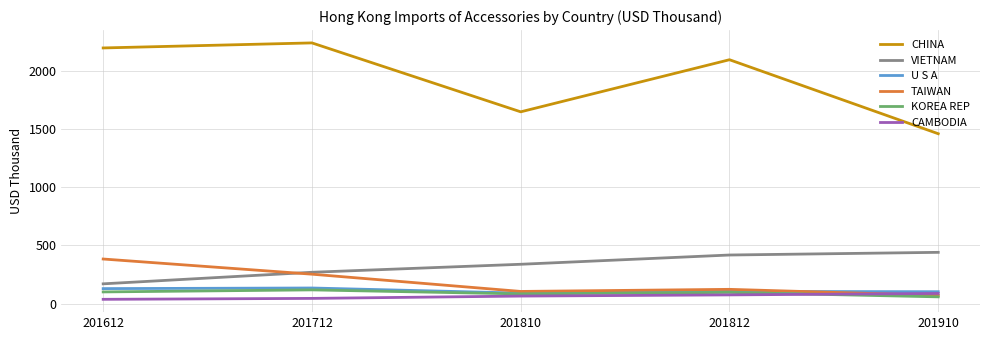

What is the spread (max minus min) of values at 201712?

2193.2